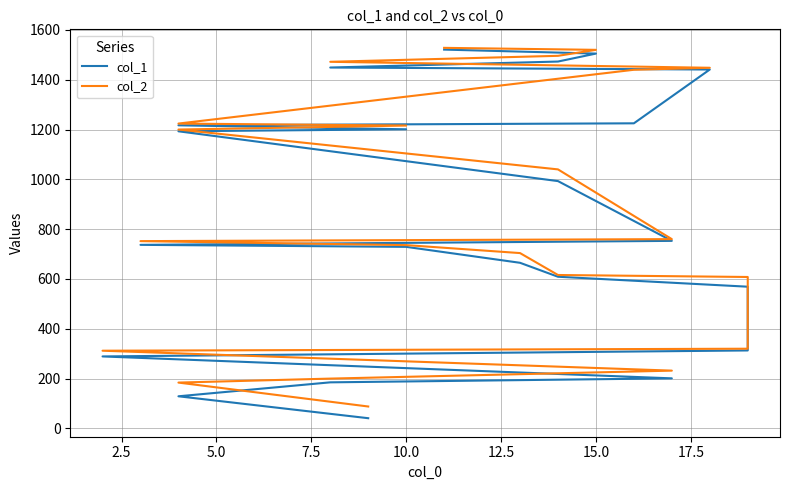

True or false: col_2 and col_1 intersect in this chart.

False